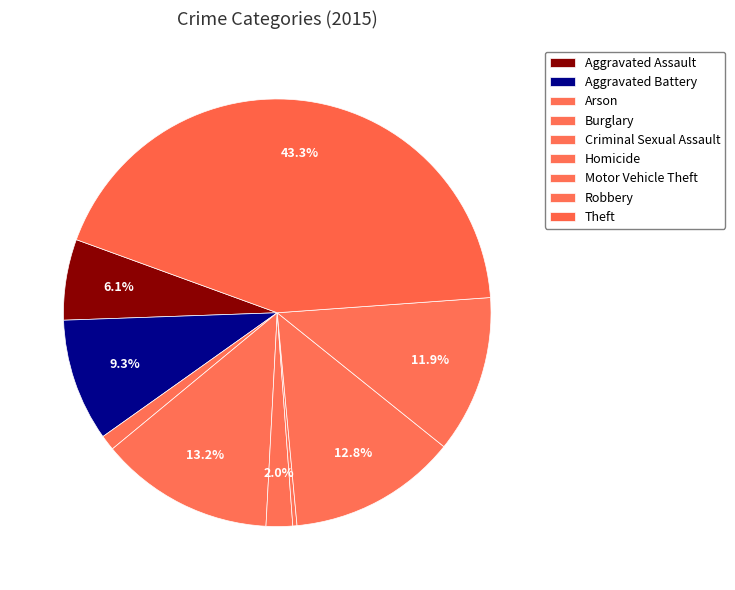

To the nearest percent, what is the difference between the largest and smallest slice percentages?

43%